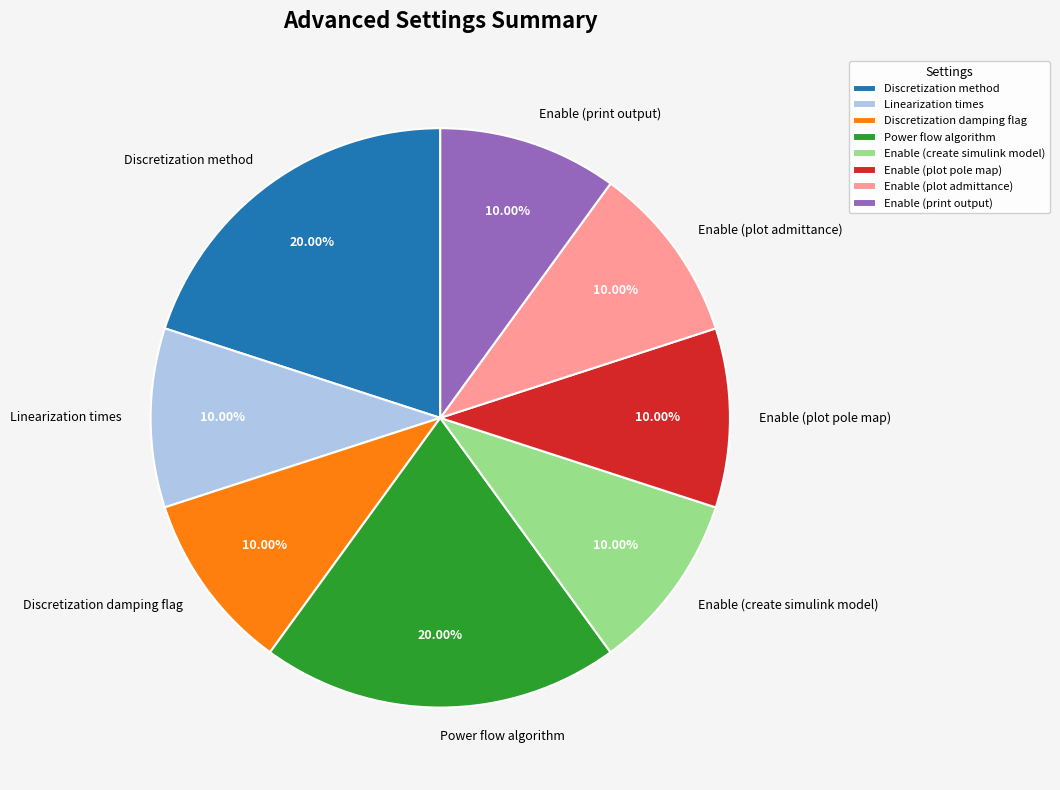

Is the sum of Enable (plot pole map) and Power flow algorithm greater than half?

No